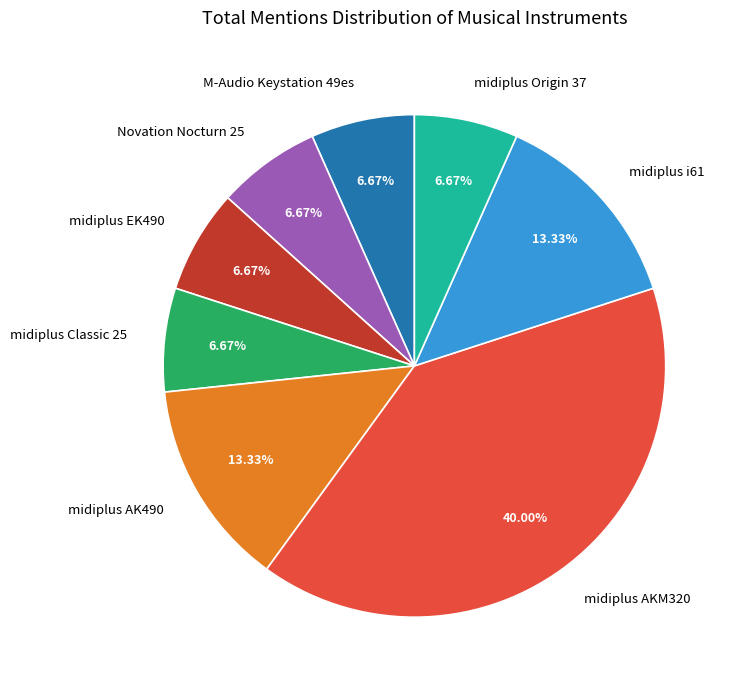

To the nearest percent, what percentage of the pie is midiplus Origin 37?

7%